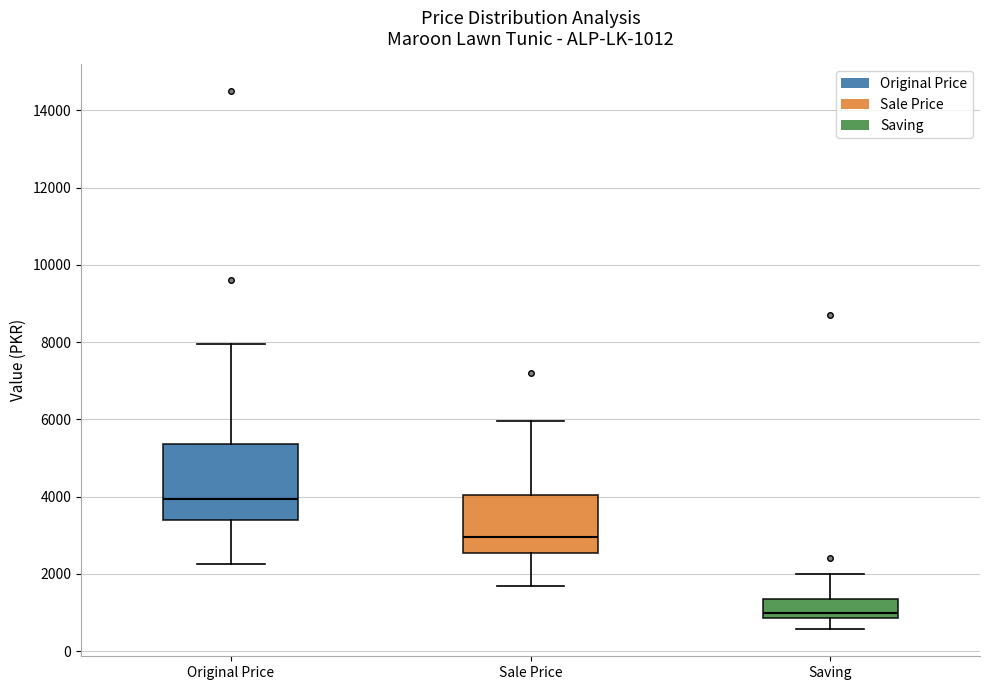

Which box has the highest median line?

Original Price